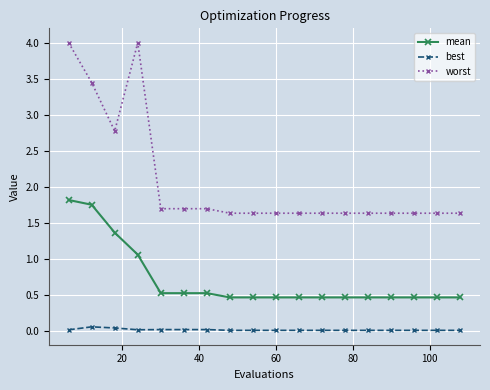

Rank the series by their maximum value, from highest to lowest.

worst, mean, best